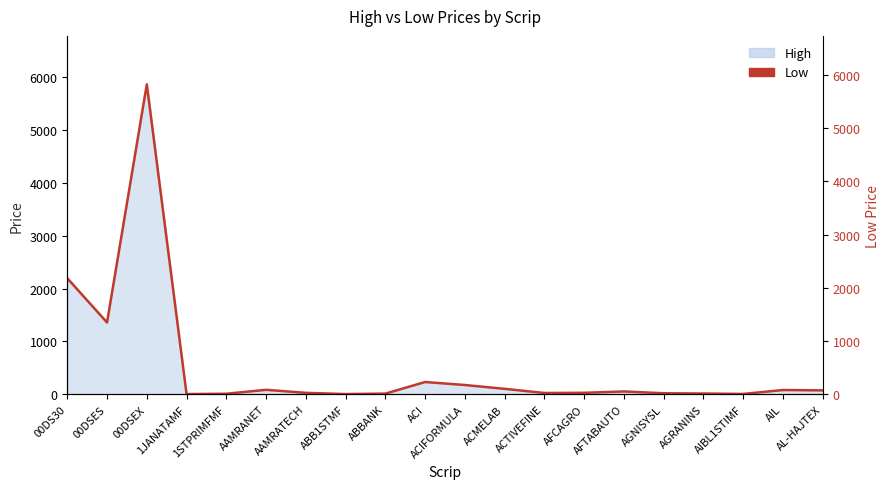

What is the change in value from 00DSES to ABB1STMF?

-1352.3